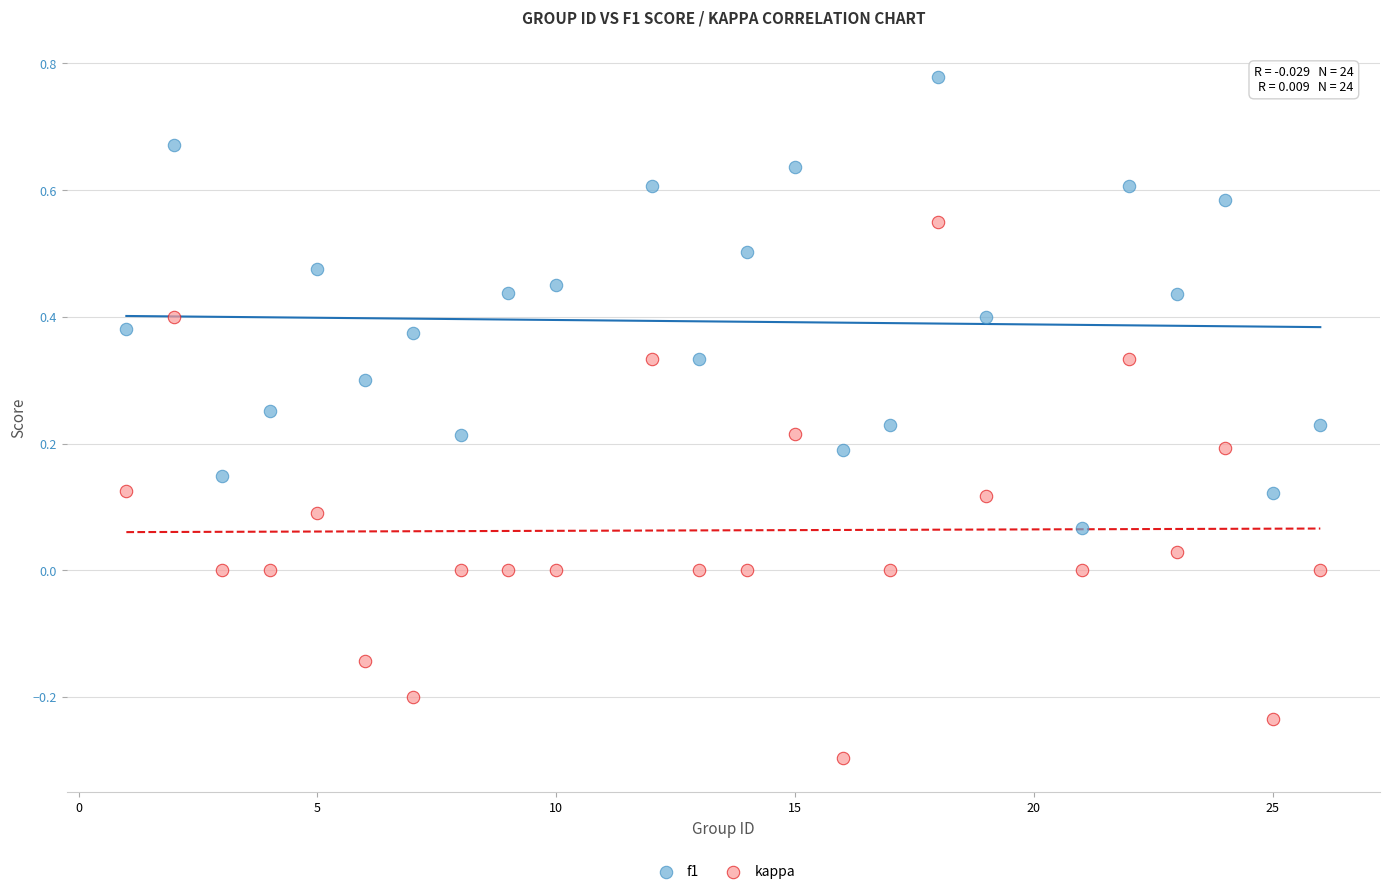

Across all data points, what is the range of Y values (max minus min)?

1.1